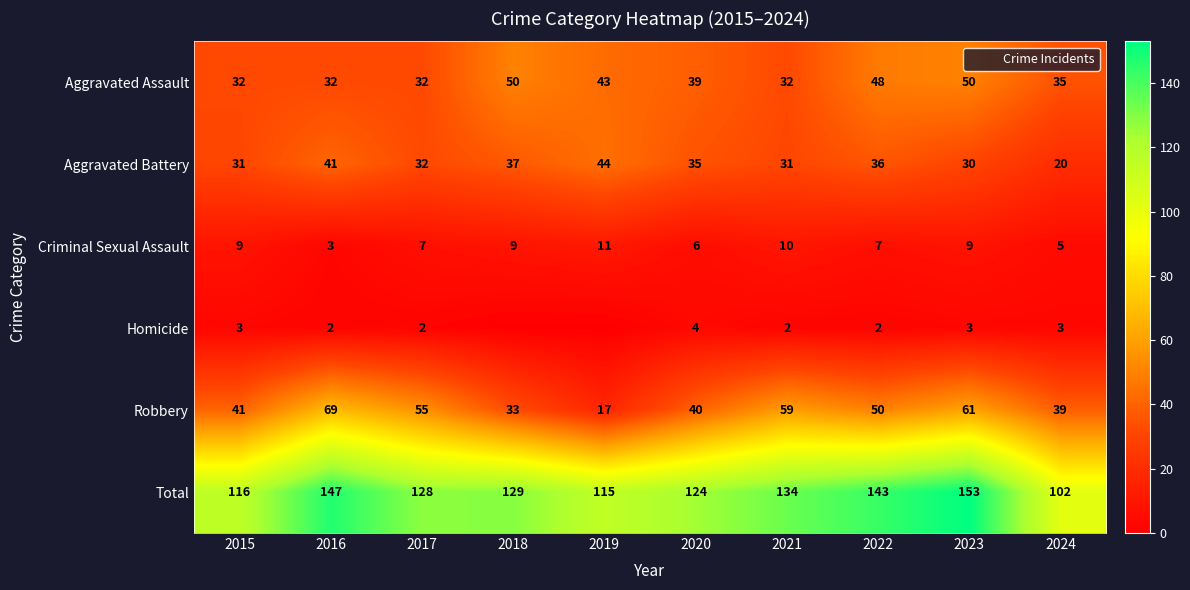

How many data points in Aggravated Assault are above 39?

4